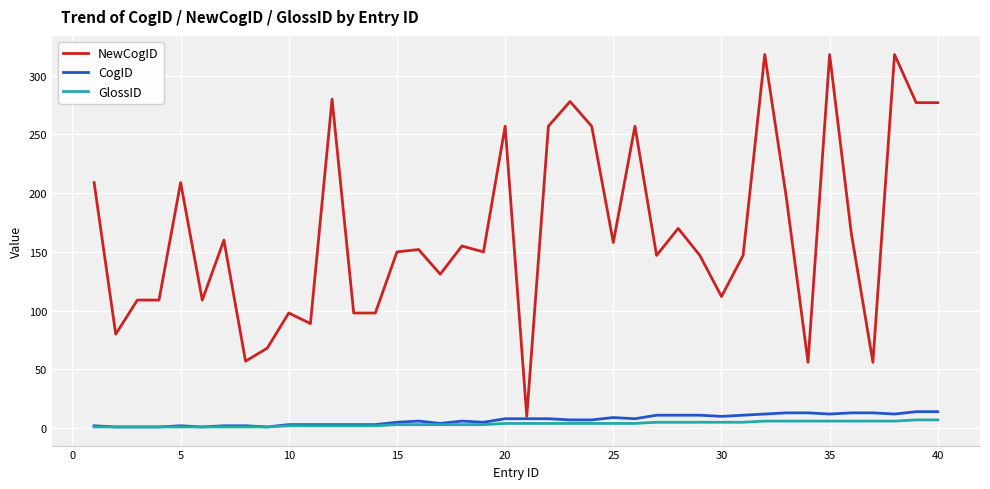

What is the highest value of the GlossID series?

7